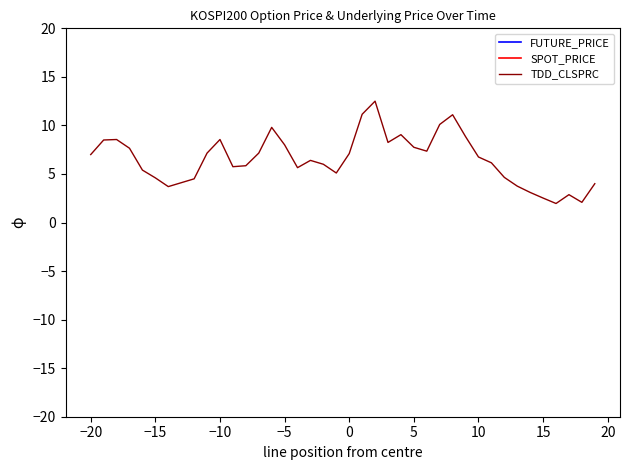

Rank the series by their maximum value, from highest to lowest.

FUTURE_PRICE, SPOT_PRICE, TDD_CLSPRC